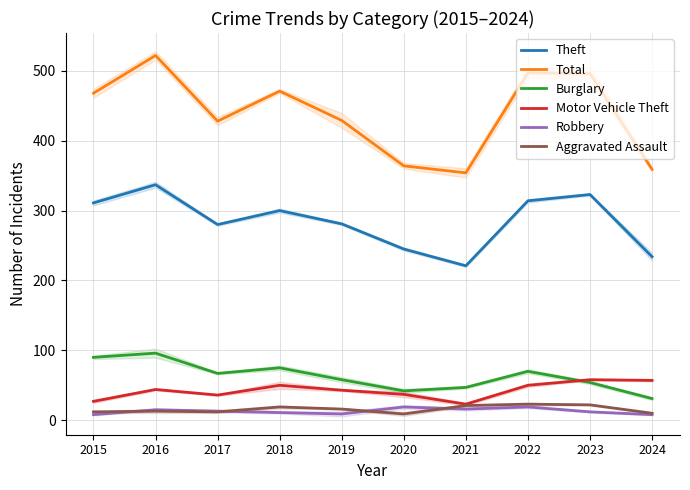

Is it true that Theft equals 314 at 2022?

True